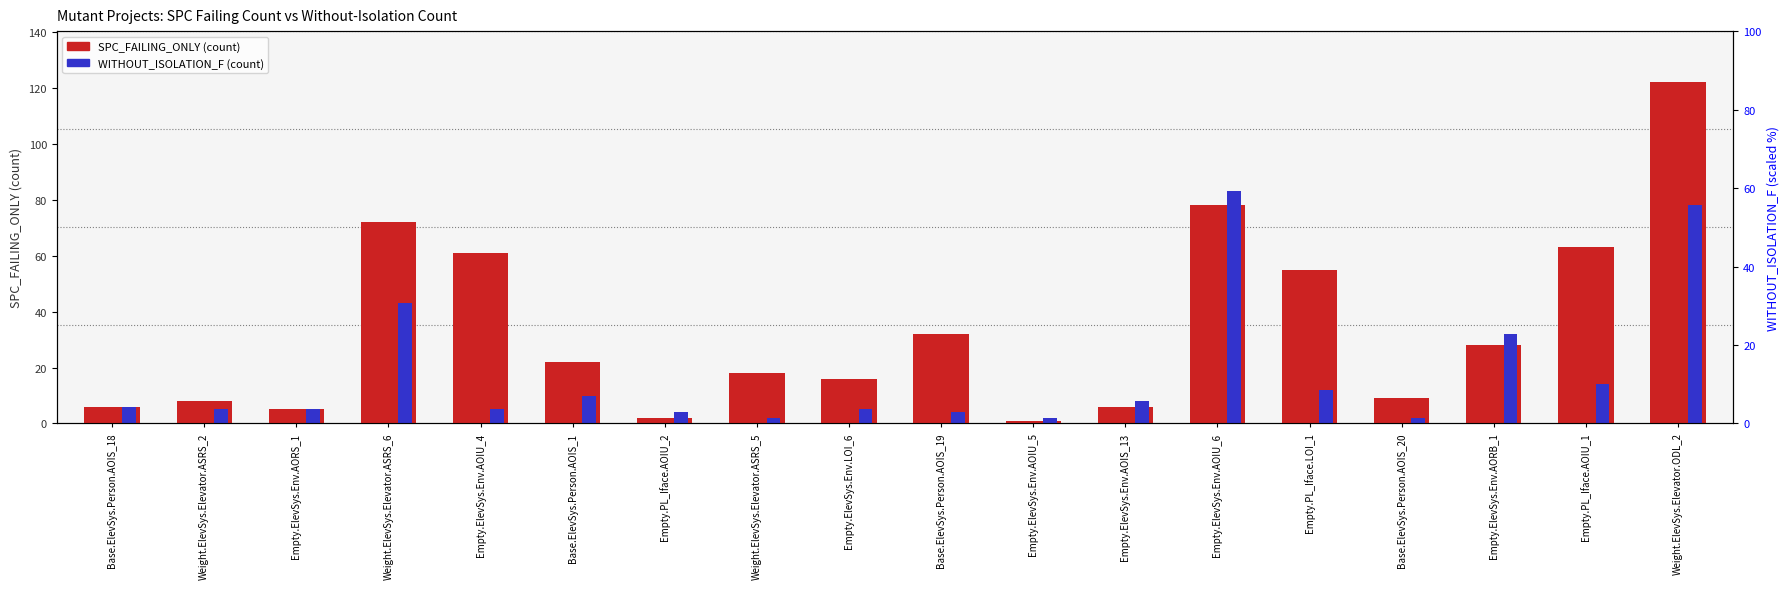

What is the average value of the SPC_FAILING_ONLY series?

34